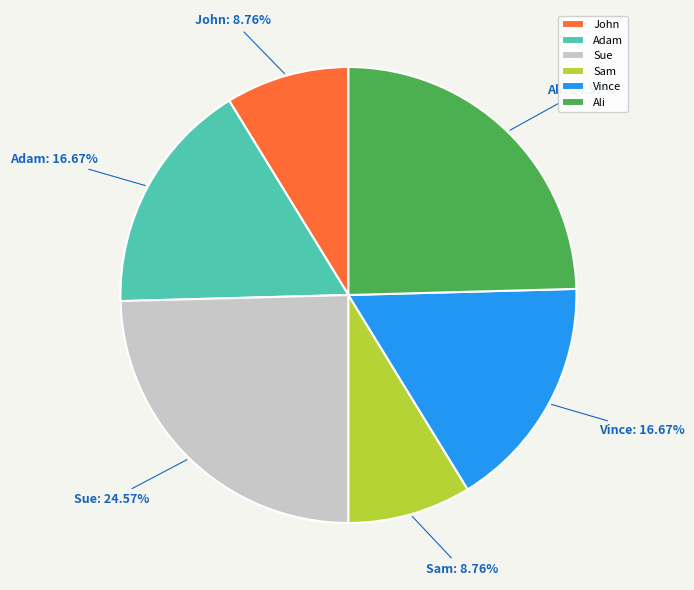

To the nearest percent, what is the combined percentage of Vince and Adam?

33%